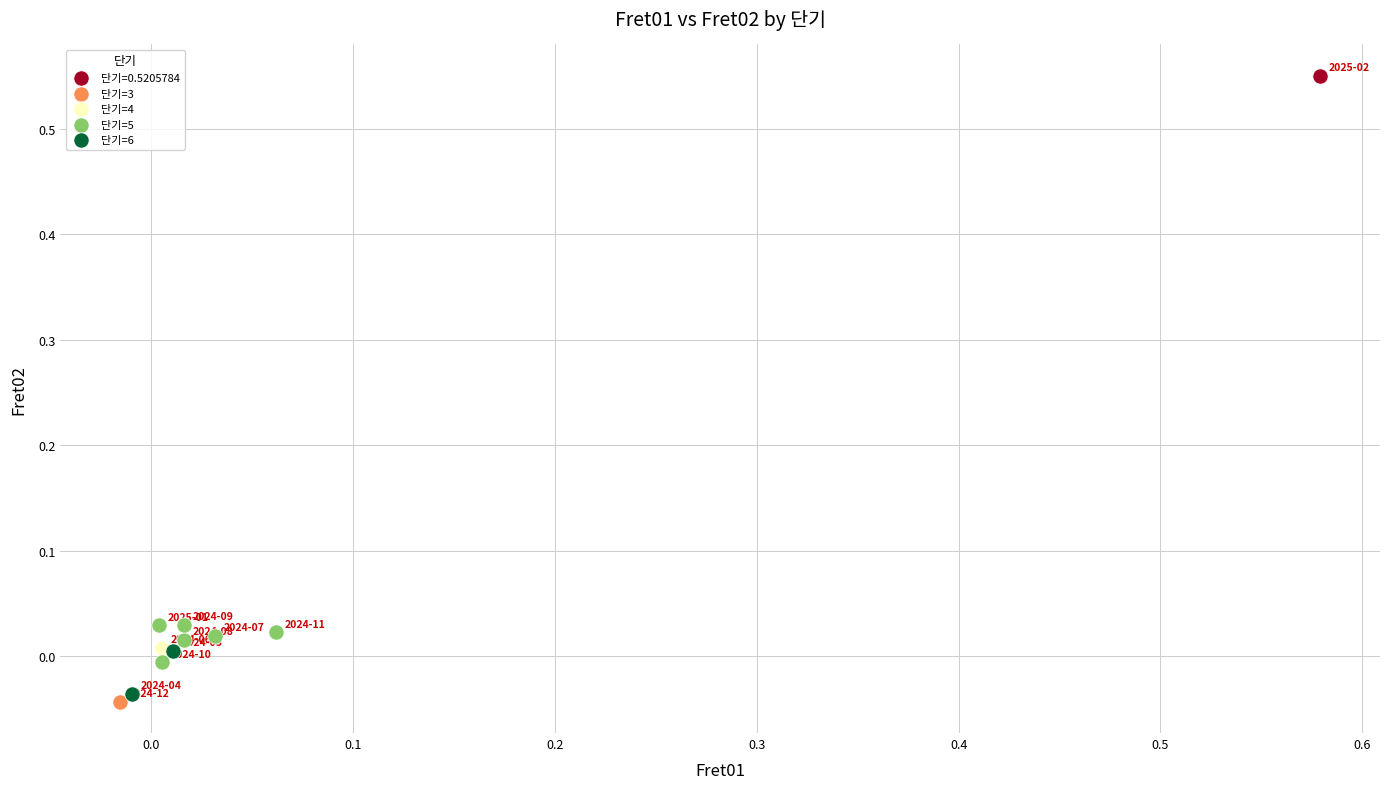

Which series contains the highest Y value?

단기=0.5205784